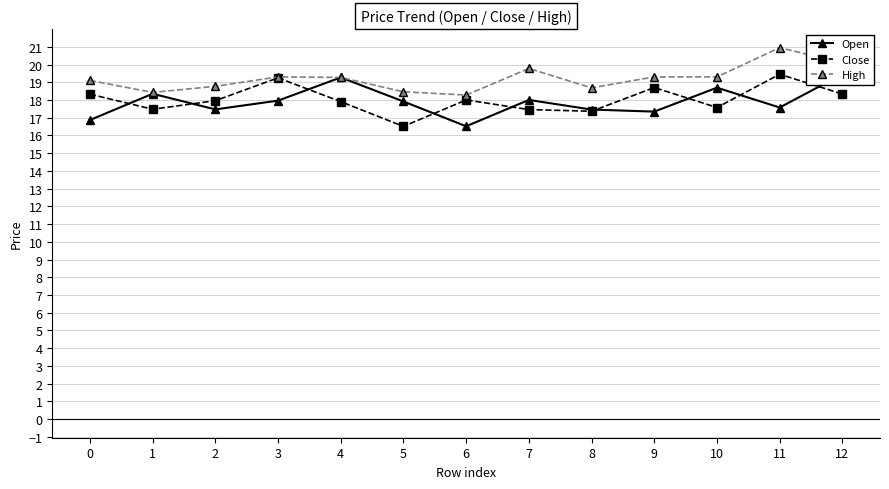

What are all the series names shown in the legend?

Open, Close, High